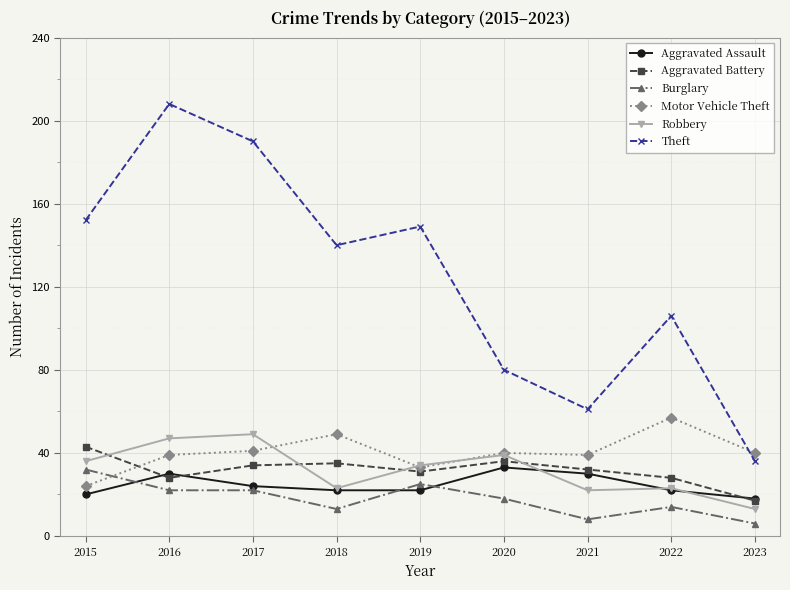

True or false: Burglary and Theft cross at least once.

False